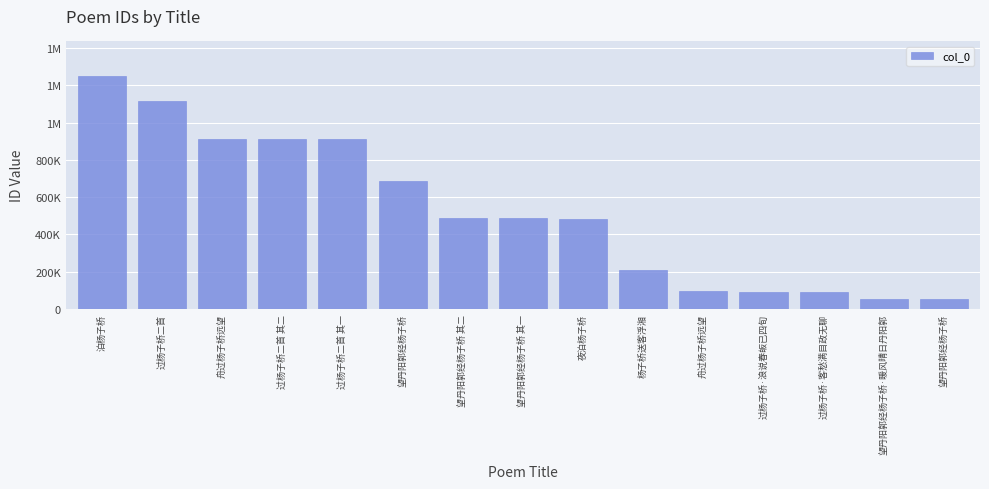

What is the difference between the maximum and second lowest values?

1193788